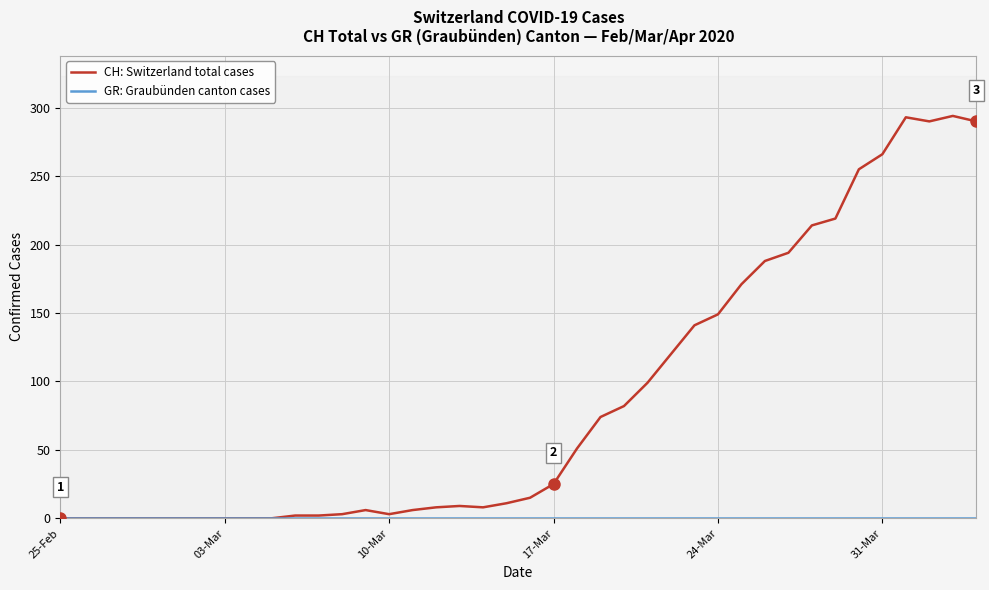

True or false: GR: Graubünden canton cases and CH: Switzerland total cases cross at least once.

False